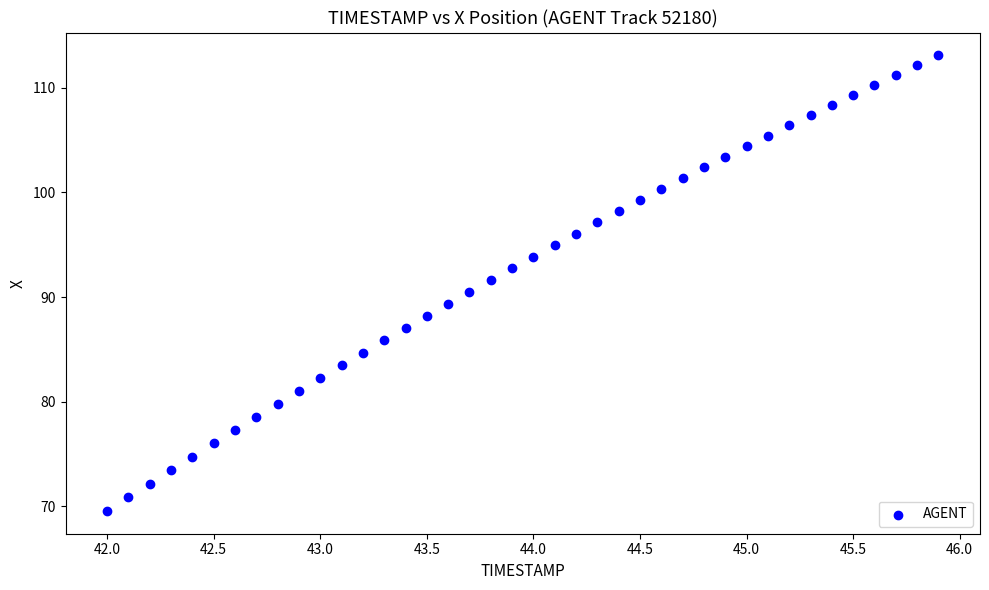

What is the range of X values (max minus min)?

3.9